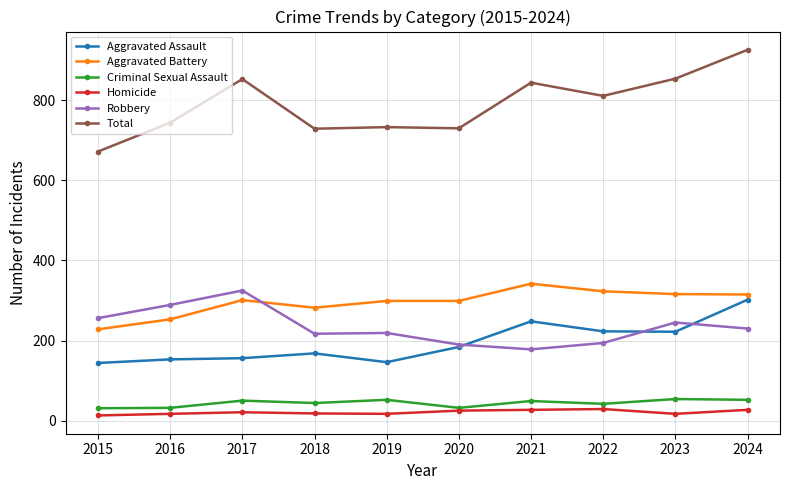

At which category is the sum across all series the highest?

2024